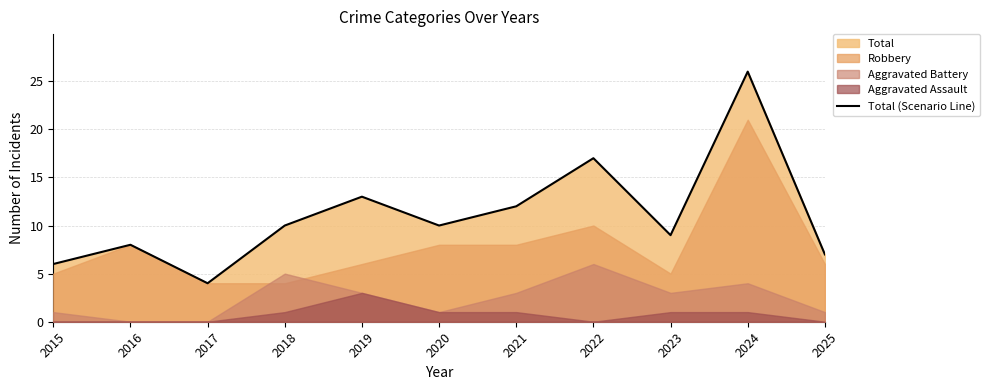

What is the value of the 11th point from the left?

7